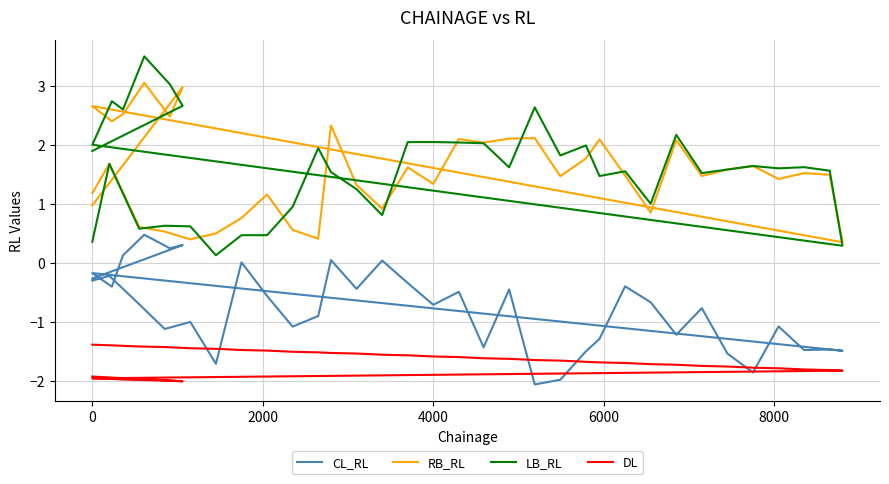

Which series has the largest range (max minus min)?

LB_RL